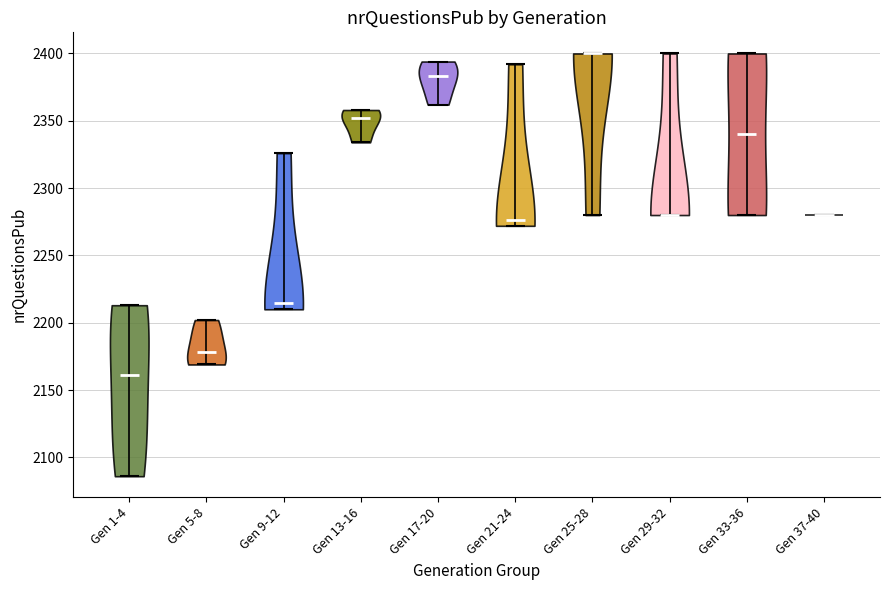

Reading left to right, read every violin against the y-axis: where its median line is, and the lowest and highest points it reaches. The values are not printed on the chart, so give them approximately, as read against the axis.

Gen 1-4: median line 2160, lowest point 2085, highest point 2215
Gen 5-8: median line 2180, lowest point 2170, highest point 2200
Gen 9-12: median line 2215, lowest point 2210, highest point 2325
Gen 13-16: median line 2350, lowest point 2335, highest point 2360
Gen 17-20: median line 2385, lowest point 2360, highest point 2395
Gen 21-24: median line 2275, lowest point 2270, highest point 2390
Gen 25-28: median line 2400, lowest point 2280, highest point 2400
Gen 29-32: median line 2280, lowest point 2280, highest point 2400
Gen 33-36: median line 2340, lowest point 2280, highest point 2400
Gen 37-40: median line 2280, lowest point 2280, highest point 2280